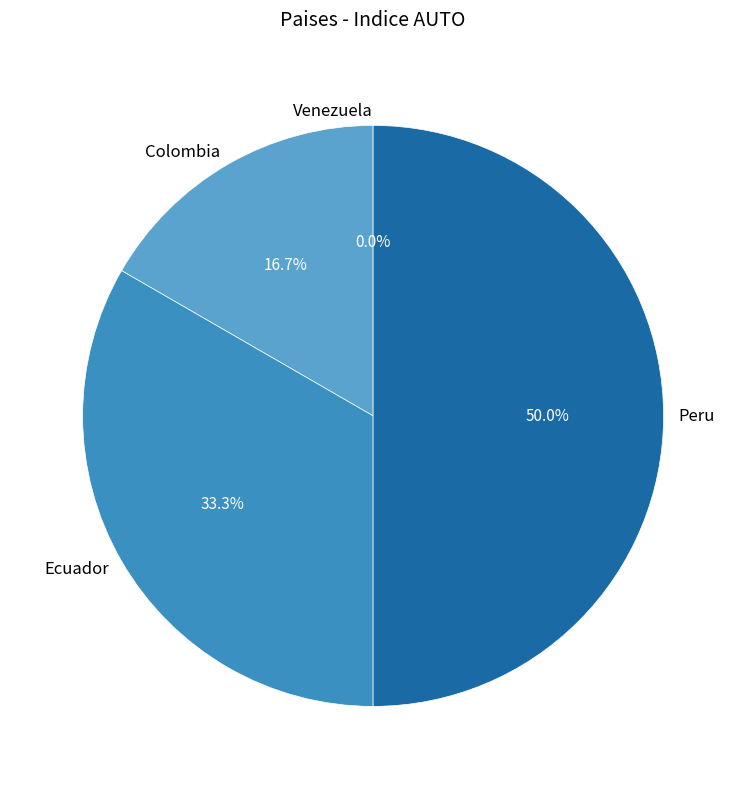

Approximately how many times larger is the value at Peru compared to Colombia?

3.0